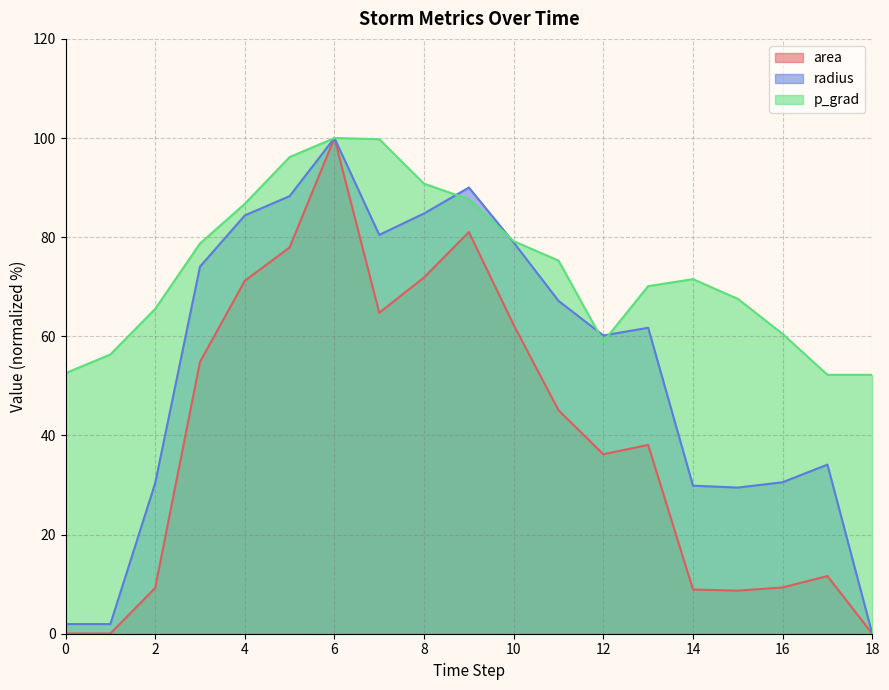

In area, how many points are higher than both neighbors (excluding endpoints)?

4